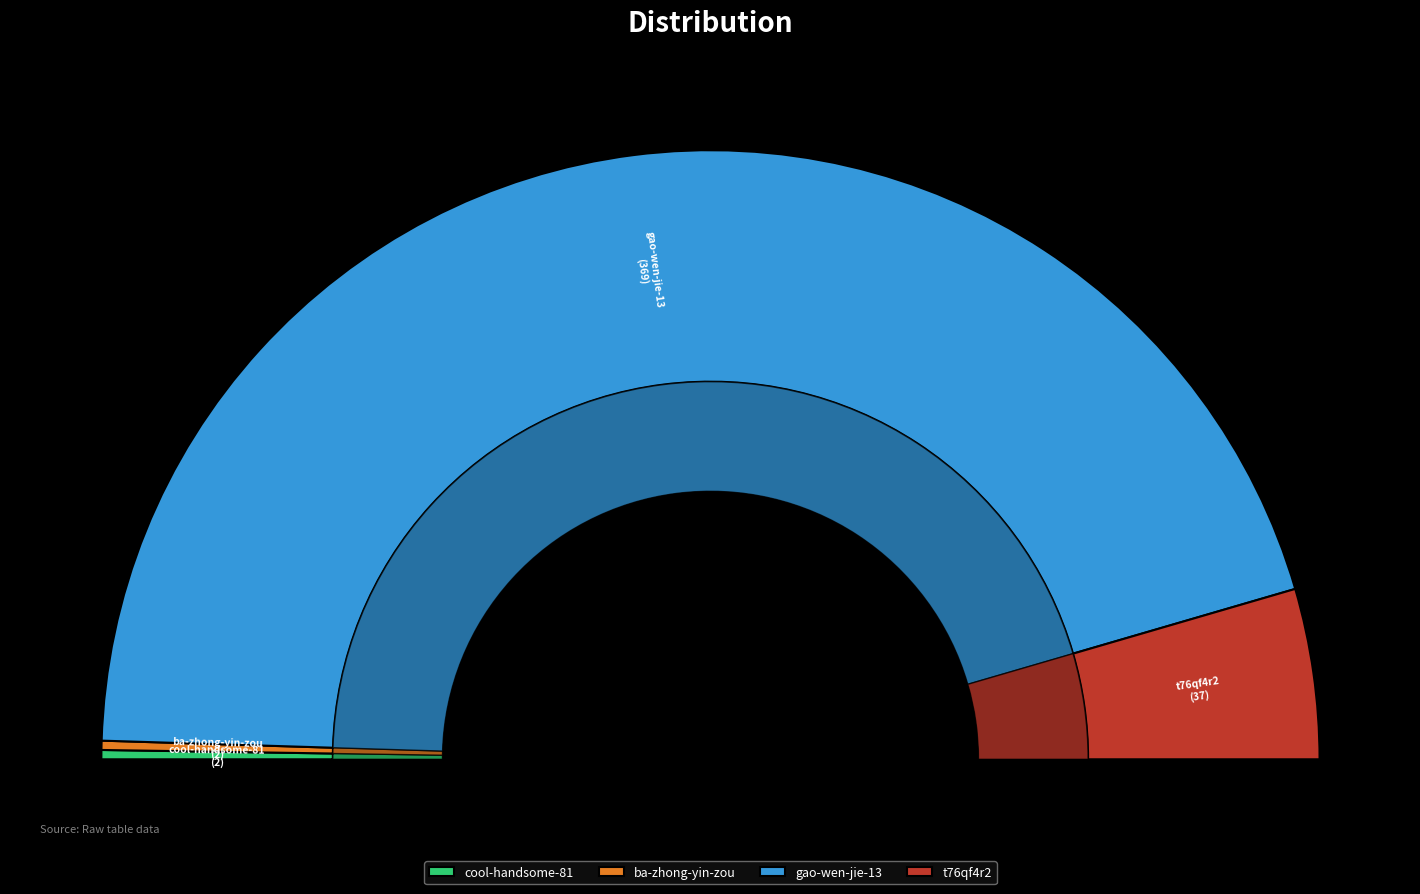

Rank the categories by value from lowest to highest.

cool-handsome-81, ba-zhong-yin-zou, t76qf4r2, gao-wen-jie-13